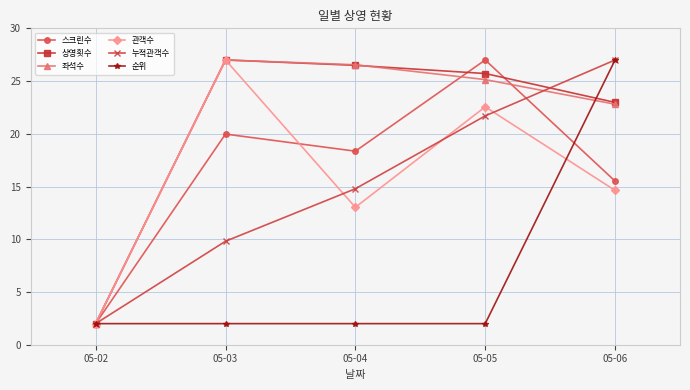

At how many categories does at least one series exceed 8?

4